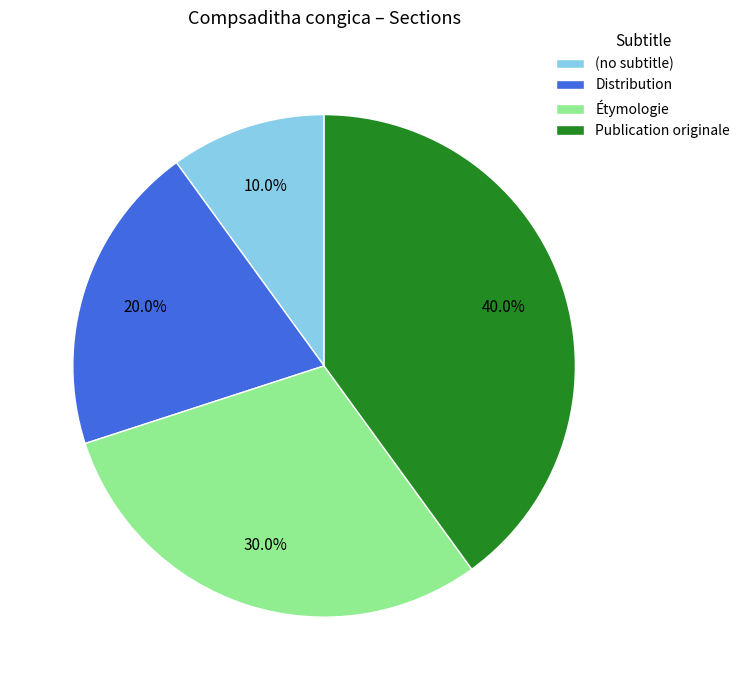

Does any single category account for the majority?

No